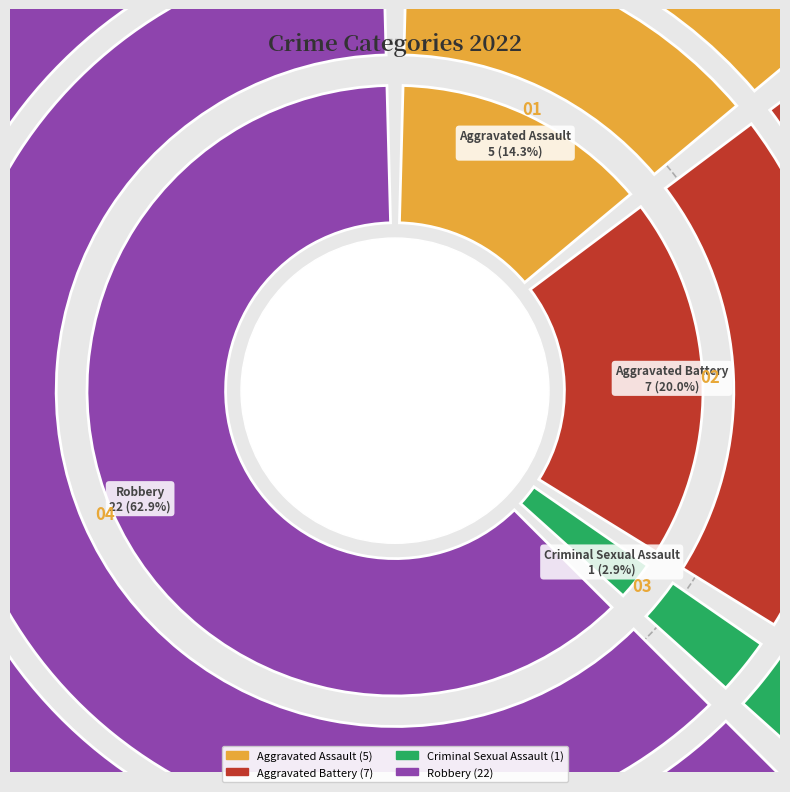

Which category has the biggest portion of the pie?

Robbery